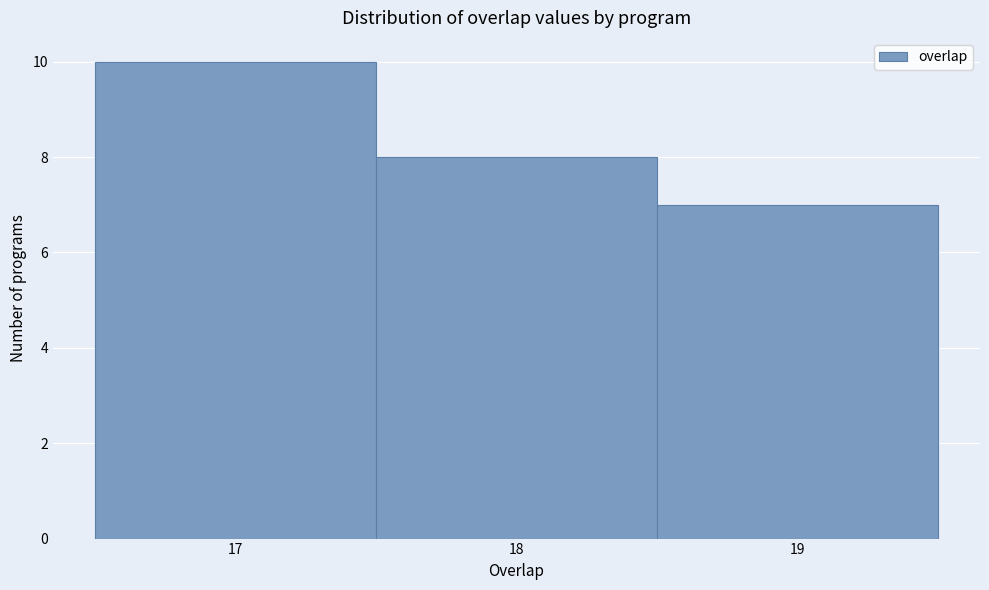

How tall is the bar that spans 17.5 to 18.5 on the x-axis? The values are not printed on the chart, so give them approximately, as read against the axis.

8